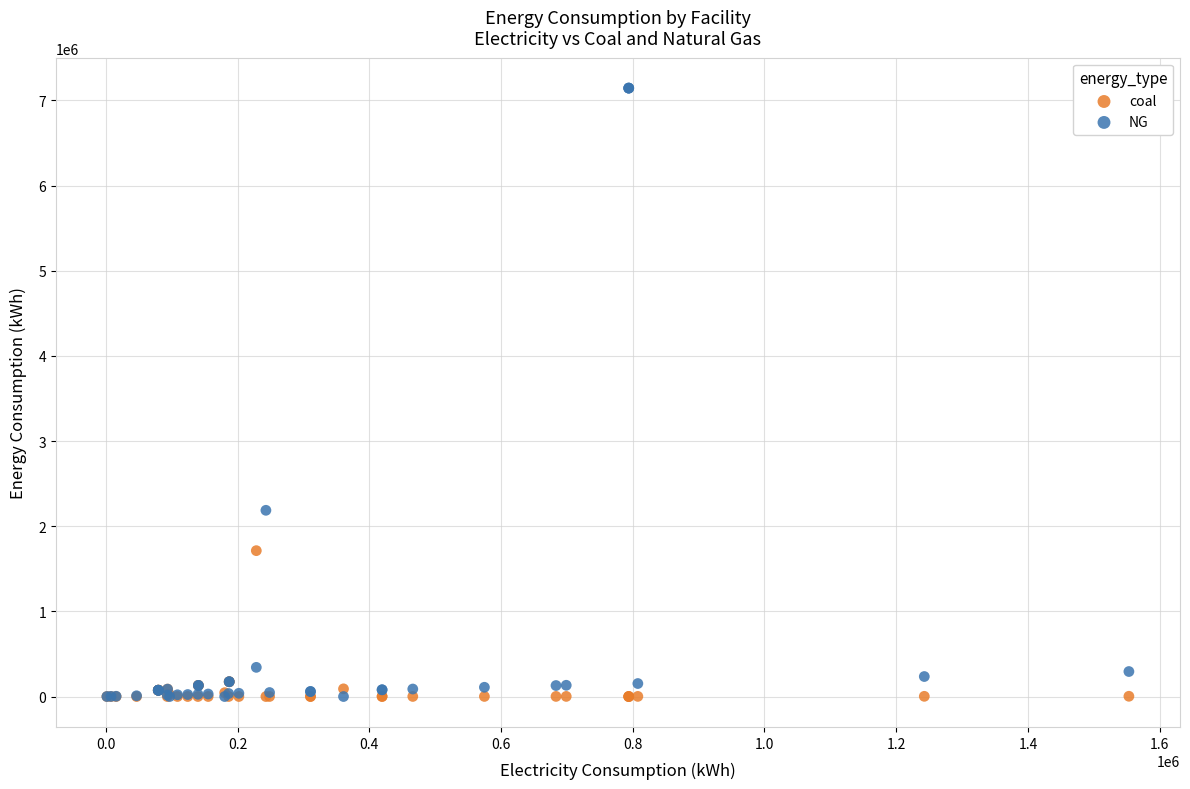

Across all series, what Y value is closest to 3572416?

2186916.7